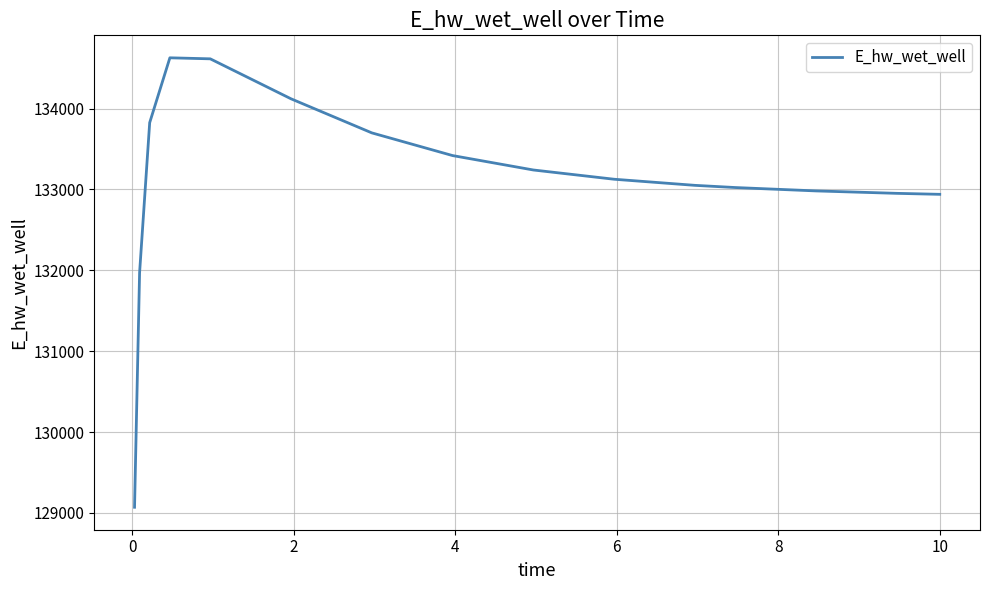

What is the difference between the maximum and minimum values?

5557.8